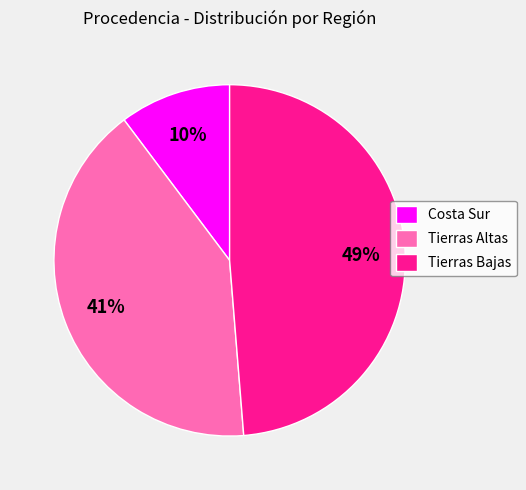

Do Tierras Altas and Tierras Bajas together represent more than half of the pie?

Yes